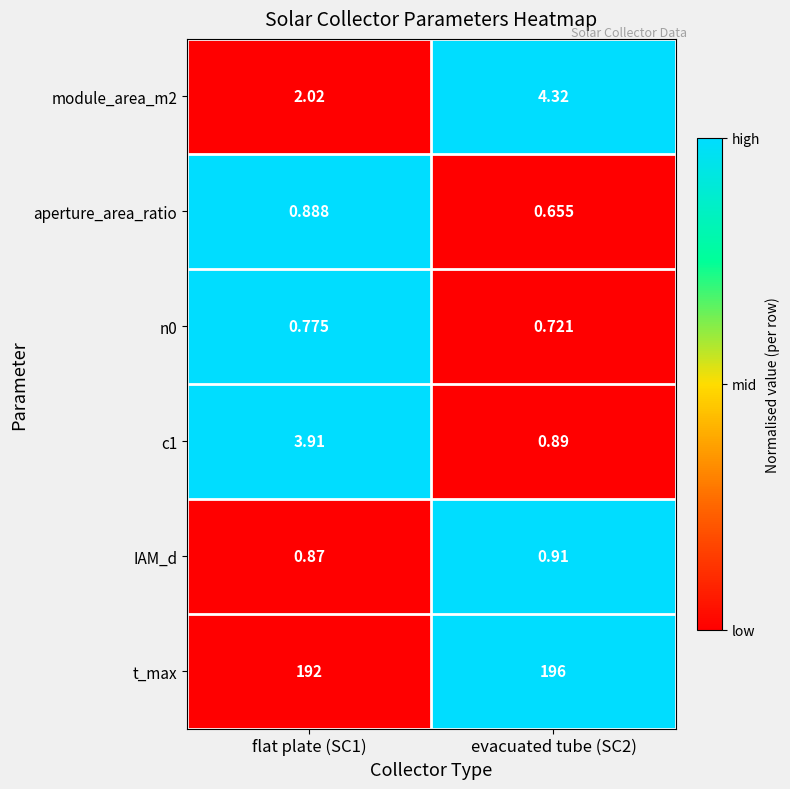

Is the value of IAM_d at flat plate (SC1) greater than the value of c1 at flat plate (SC1)?

No